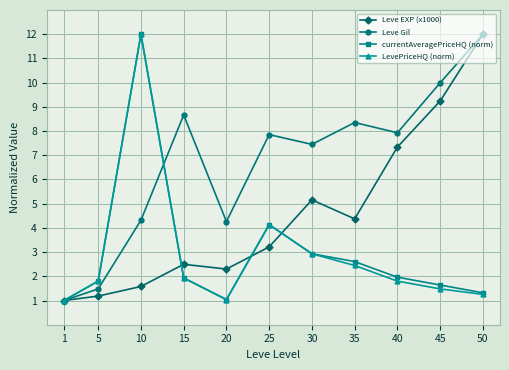

What is the difference between the highest and lowest values at 20?

3.2